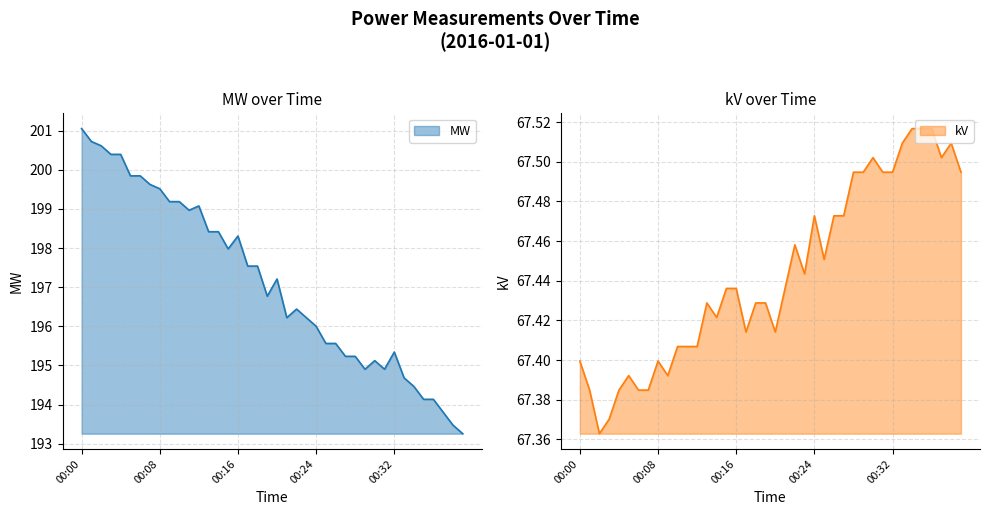

Does the chart display data point markers on the line(s)?

No